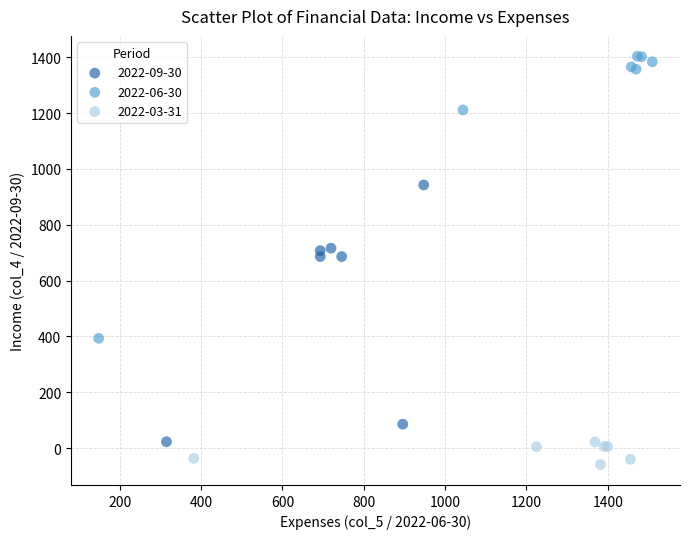

Which series has the largest Y range (max minus min)?

2022-06-30